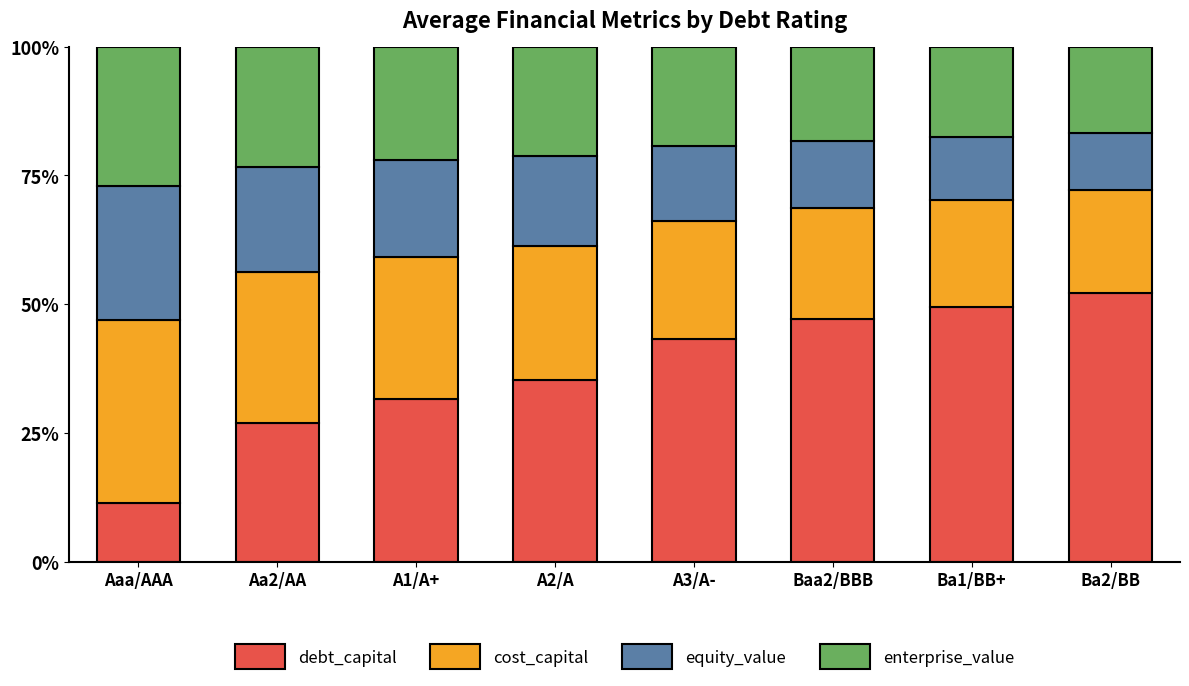

True or false: debt_capital has a value of 35.3 at A2/A.

True